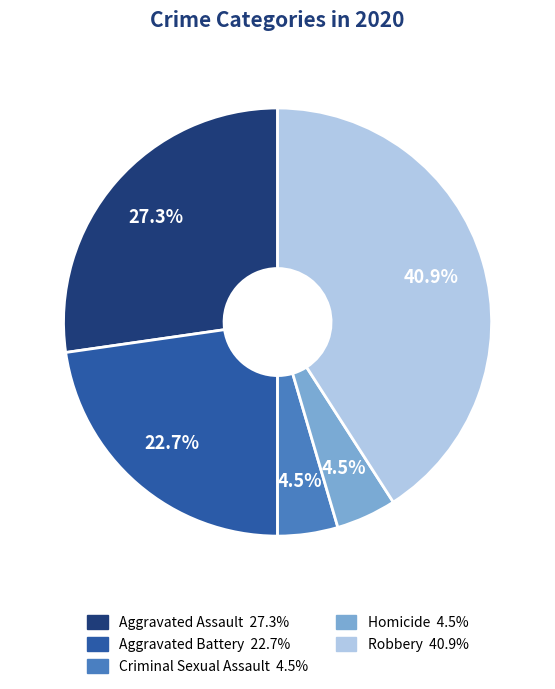

Does any single category account for the majority?

No